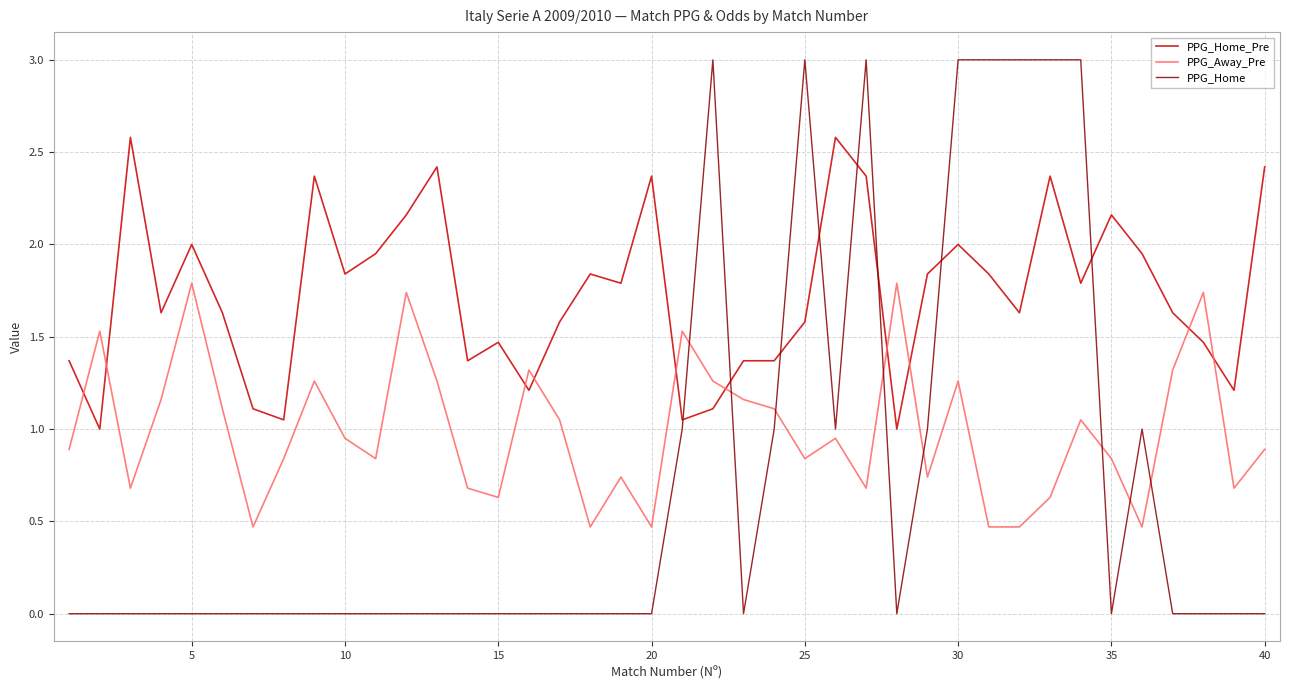

Does the chart display data point markers on the line(s)?

No